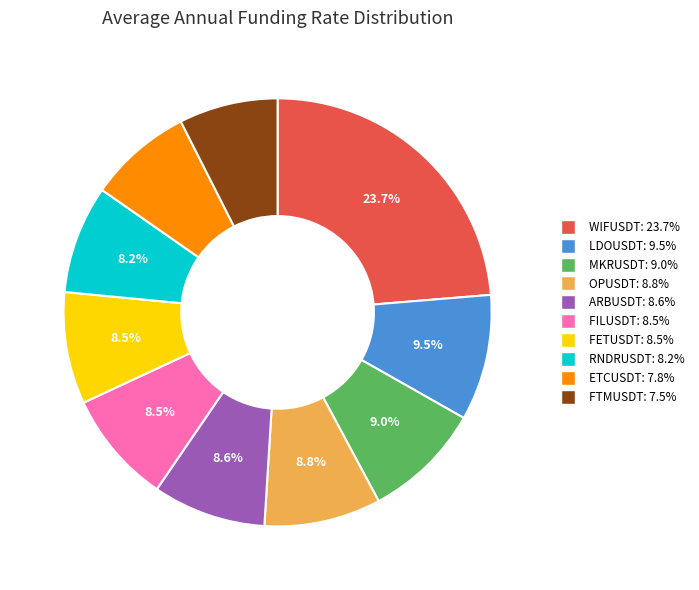

Which slice is the largest?

WIFUSDT